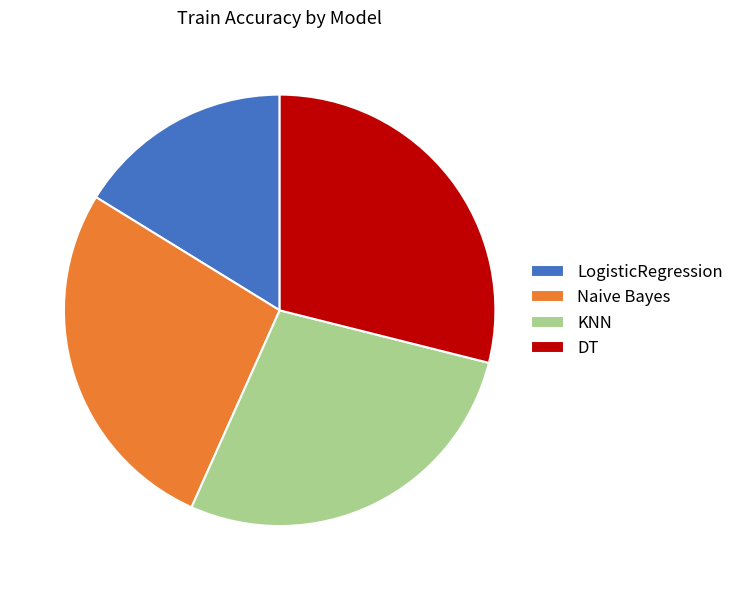

Which slice is the smallest?

LogisticRegression